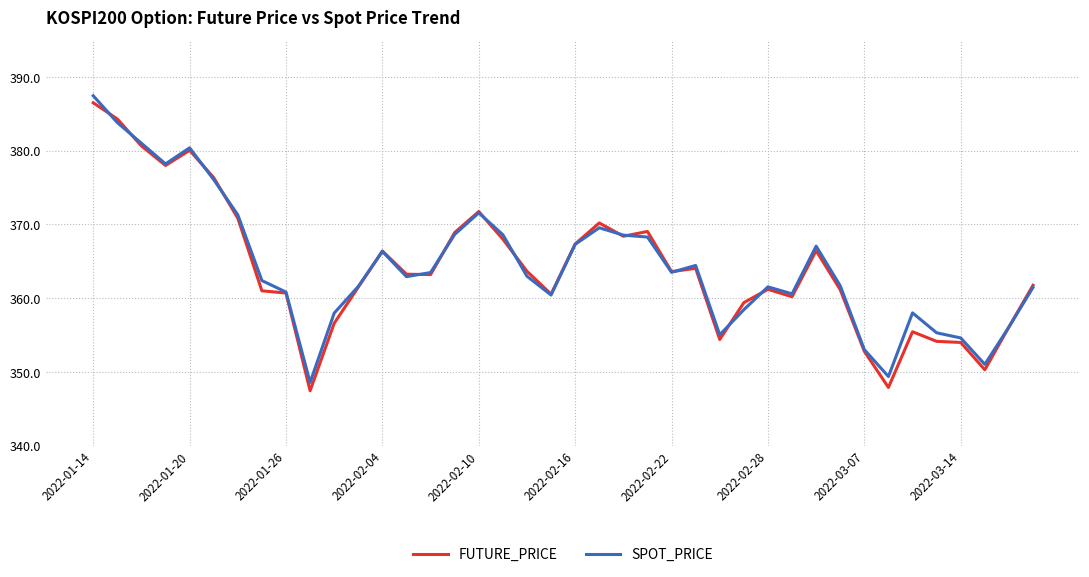

What is the minimum value for SPOT_PRICE?

348.6